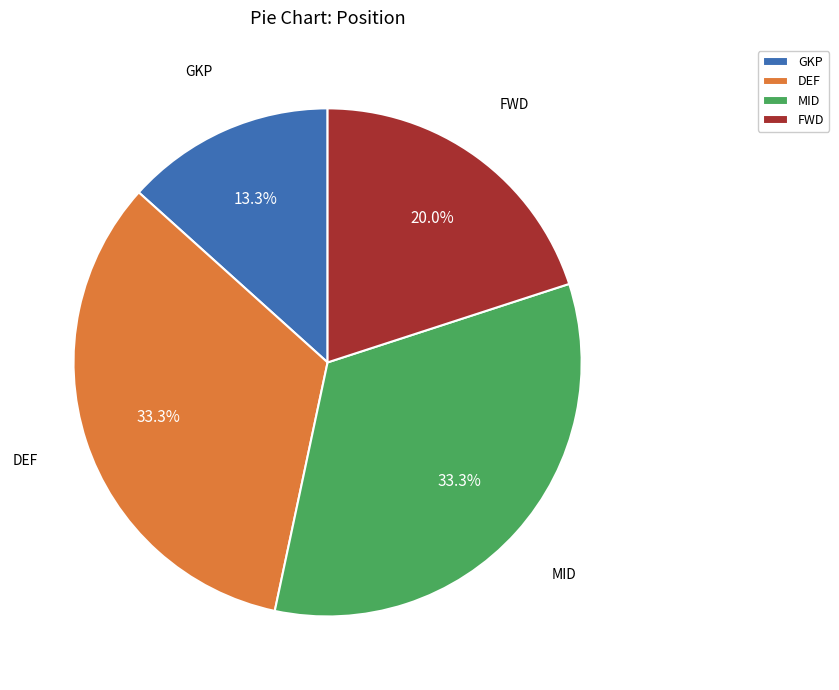

Is GKP the majority of the pie?

No